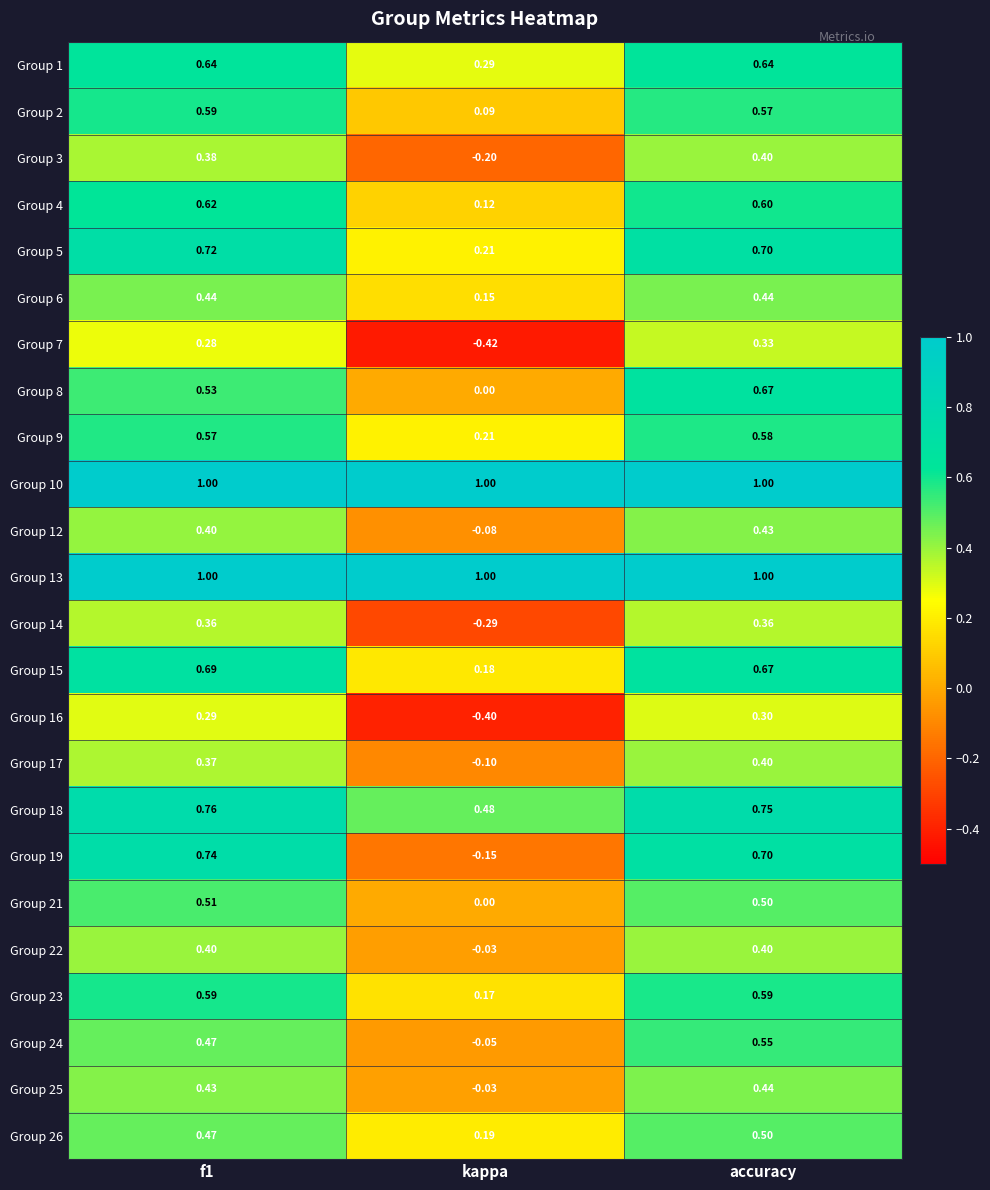

At how many categories does at least one series exceed 0?

3